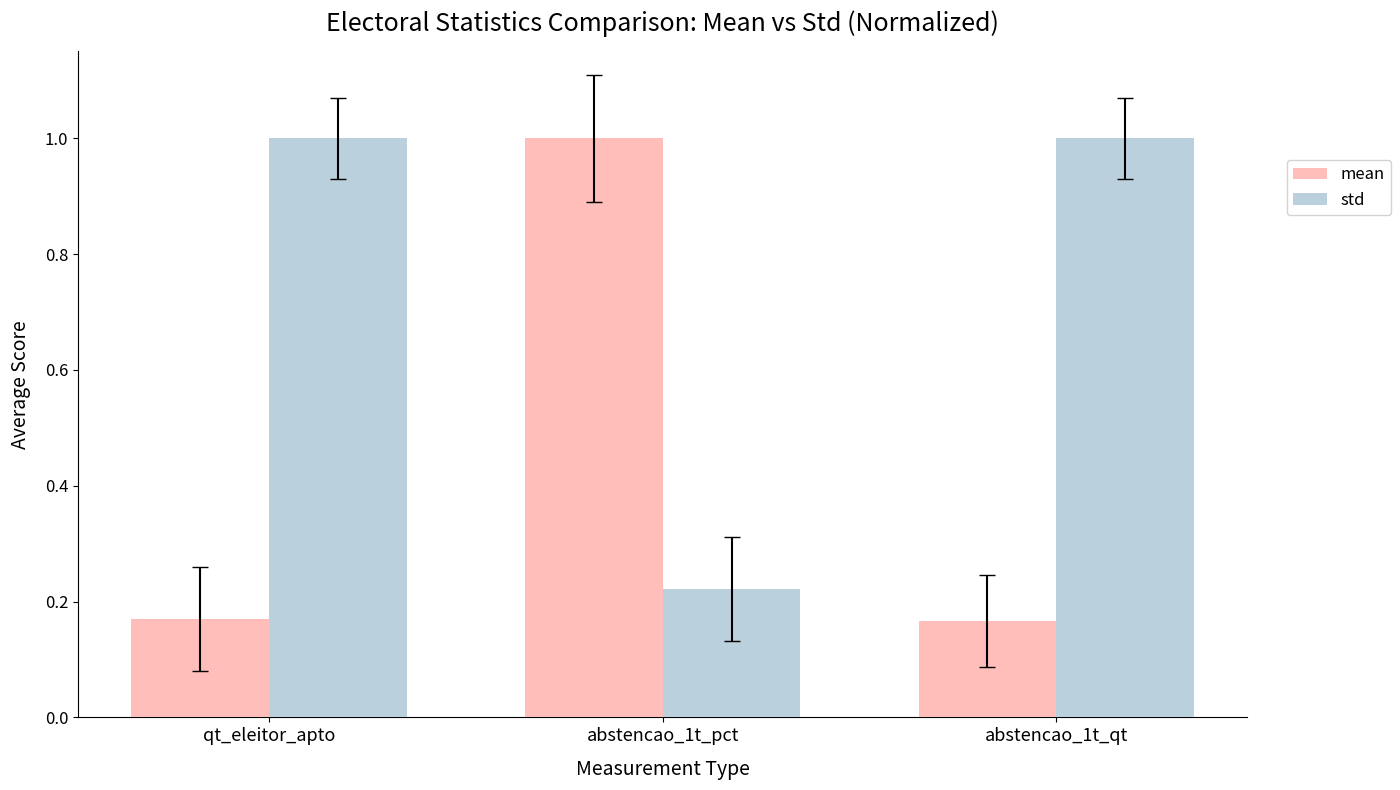

Rank the series at qt_eleitor_apto from lowest to highest value.

mean, std